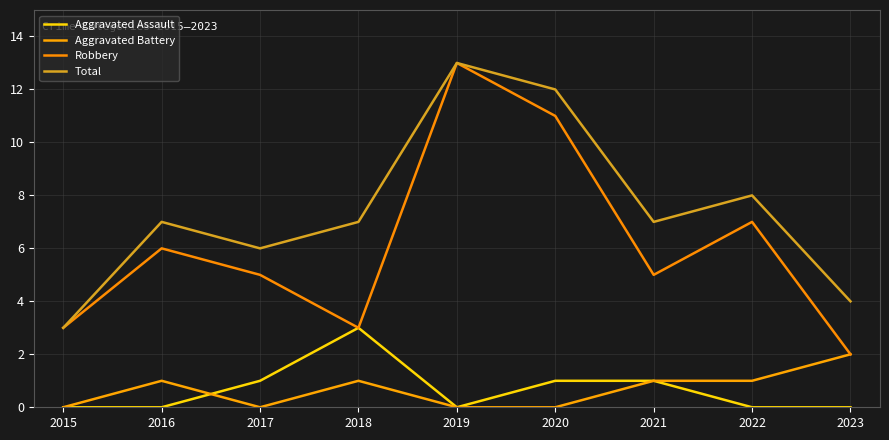

Reading left to right, extract all data points from this chart.

Aggravated Assault: 0	0	1	3	0	1	1	0	0
Aggravated Battery: 0	1	0	1	0	0	1	1	2
Robbery: 3	6	5	3	13	11	5	7	2
Total: 3	7	6	7	13	12	7	8	4